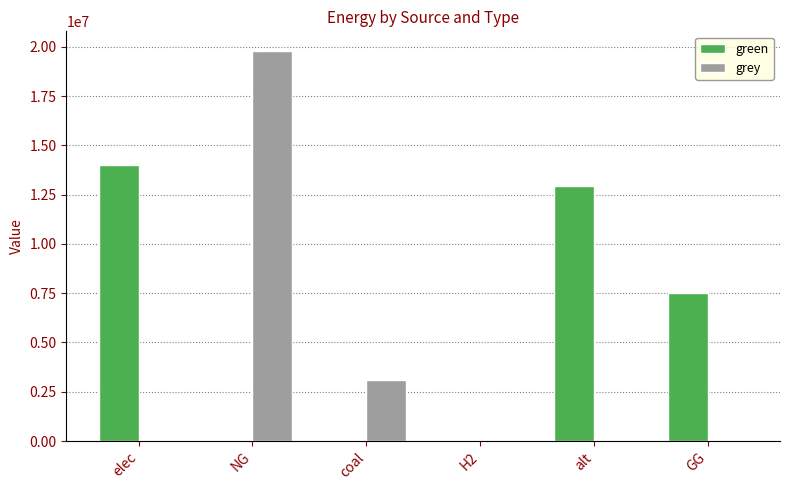

The value of grey at H2 is 0.0. True or false?

True